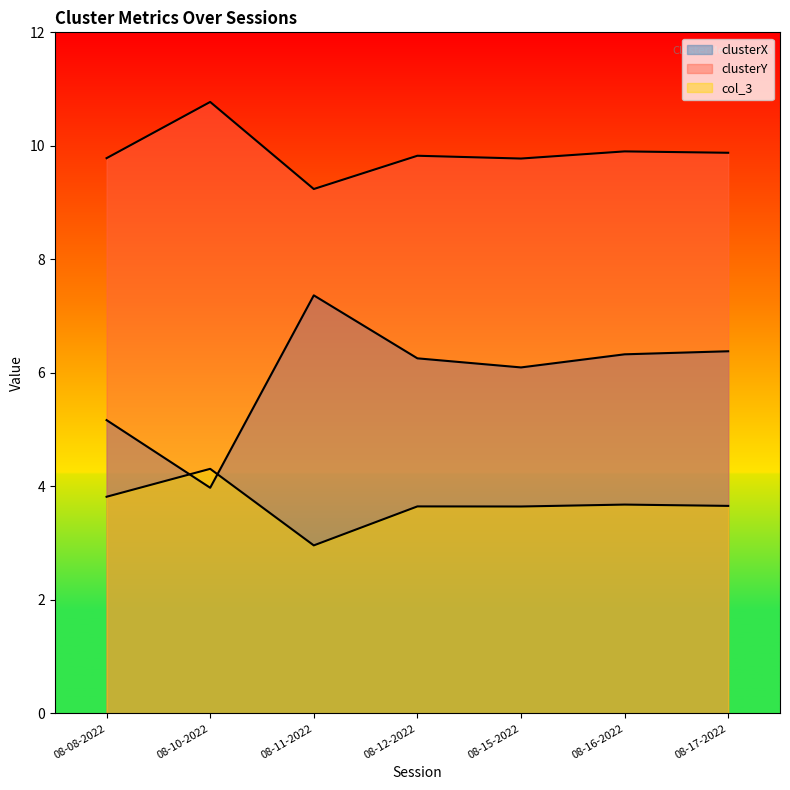

How many distinct data groups are displayed?

3